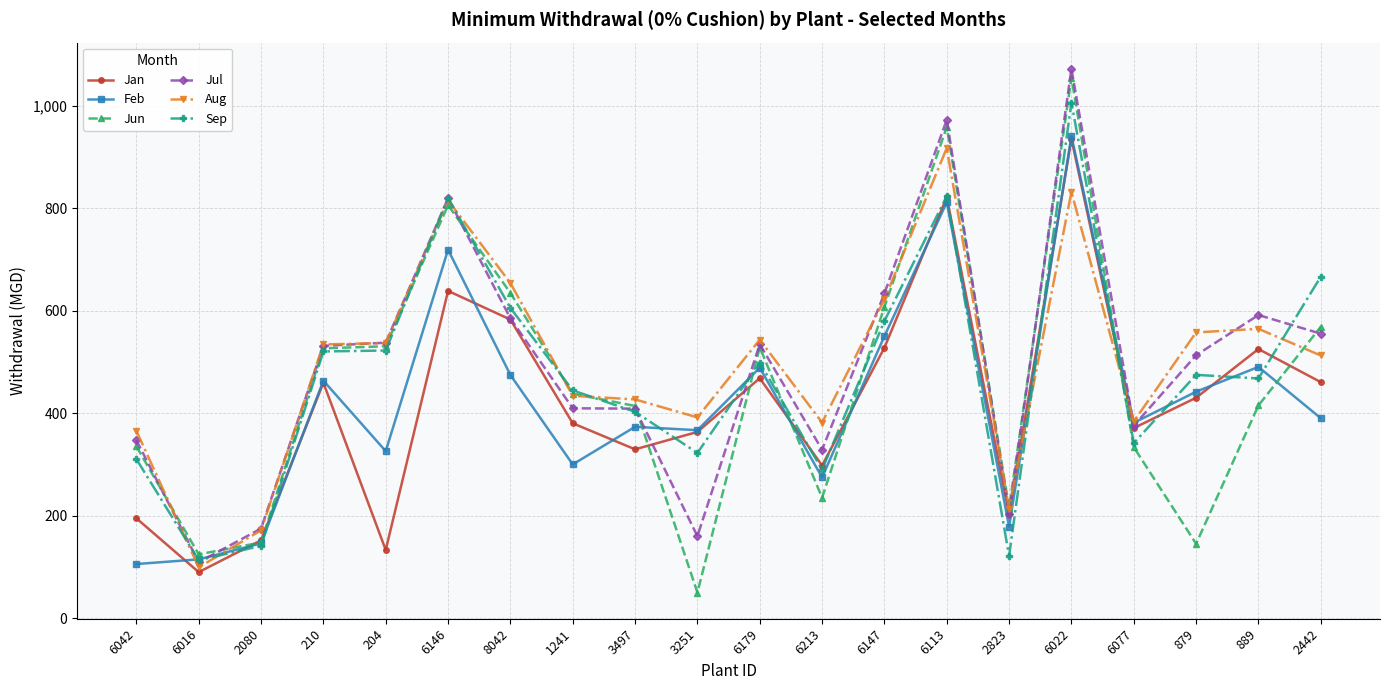

What is the sum of all Aug values?

9958.7